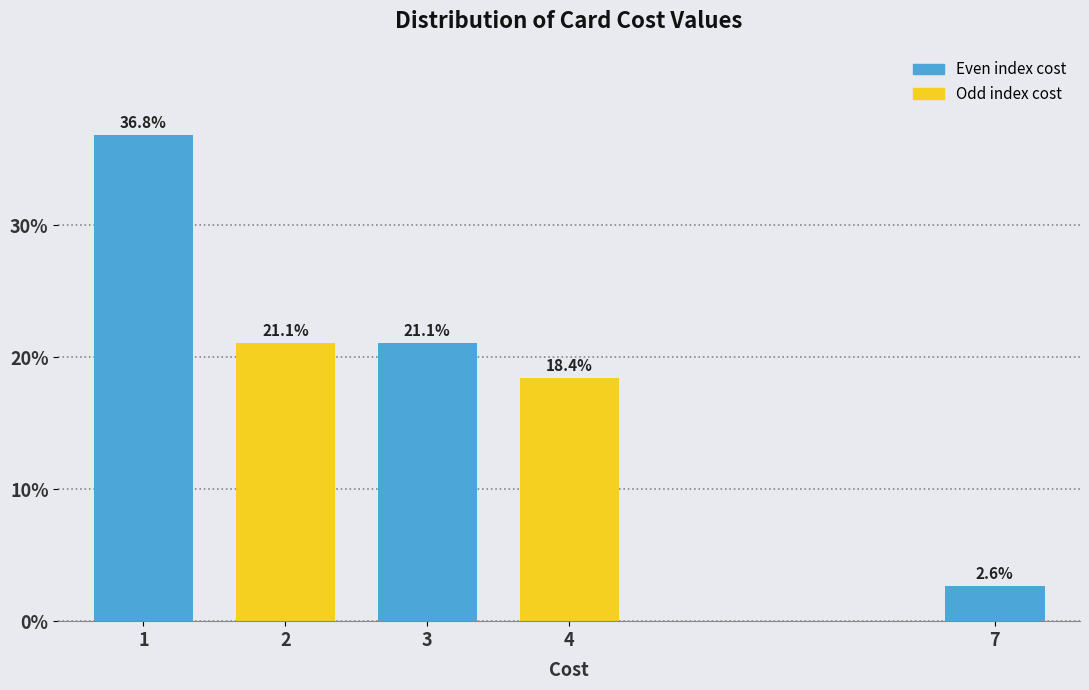

Reading left to right, transcribe all the data shown in this chart.

1=36.8	2=21.1	3=21.1	4=18.4	7=2.6